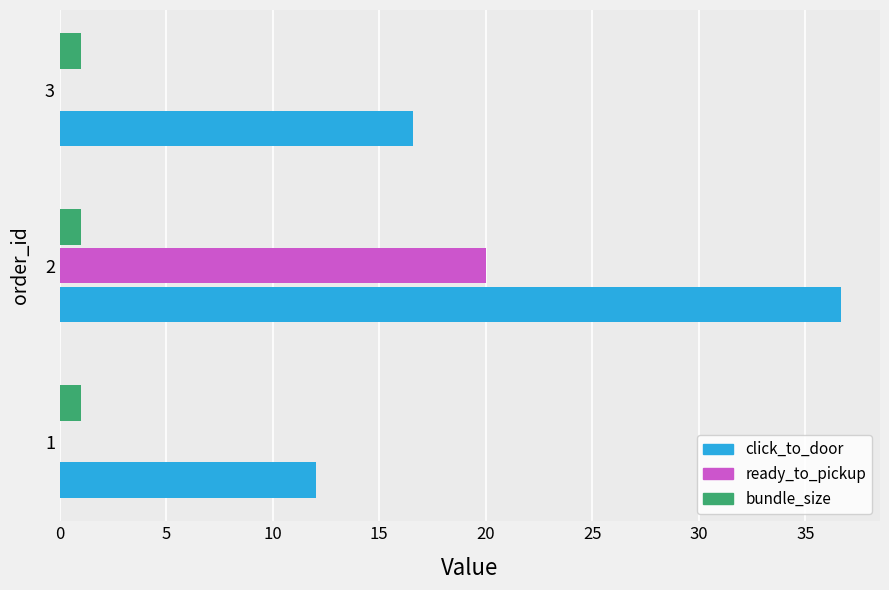

Is the value of bundle_size at 1 greater than the value of click_to_door at 2?

No